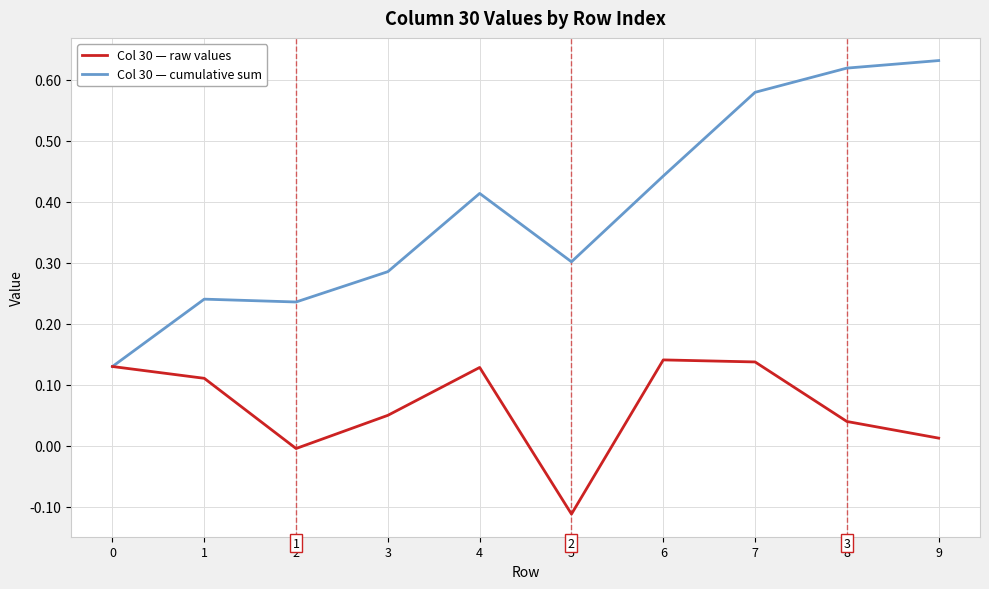

Rank the series by their average value, from highest to lowest.

Col 30 — cumulative sum, Col 30 — raw values